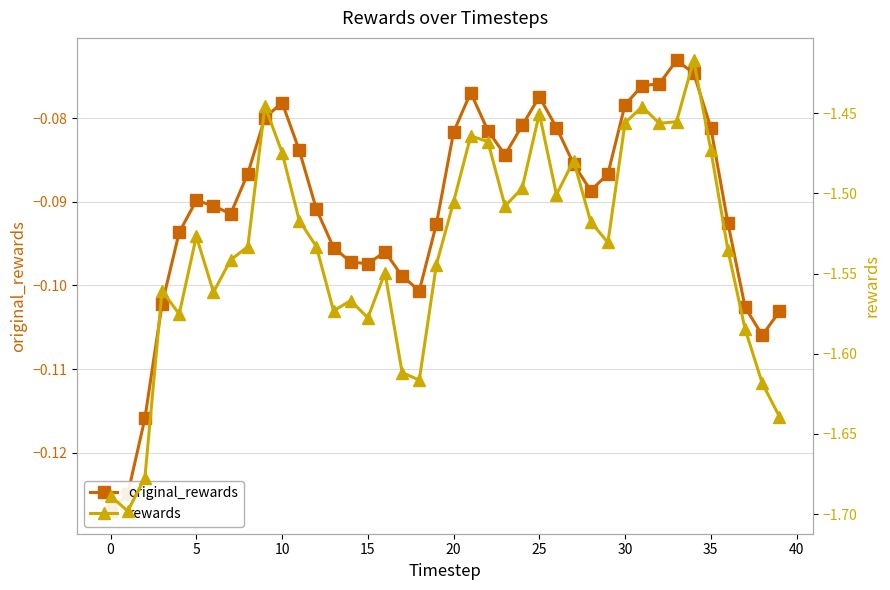

What are all the series names shown in the legend?

original_rewards, rewards